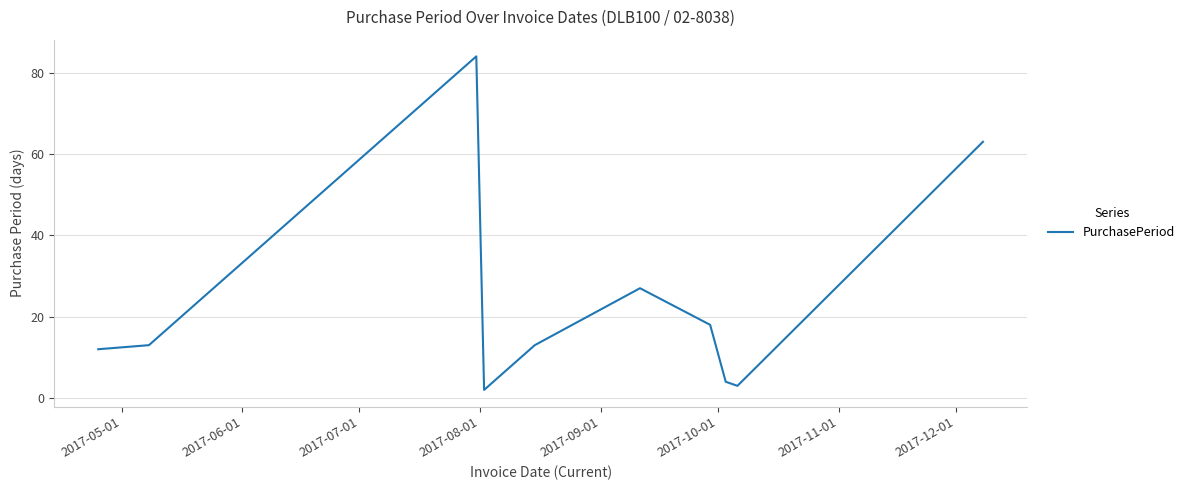

What is the difference between the maximum and minimum values?

82